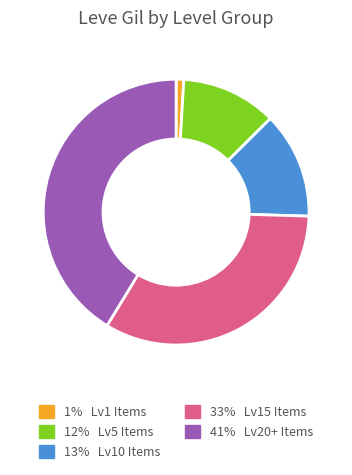

Is there a majority slice in this chart?

No